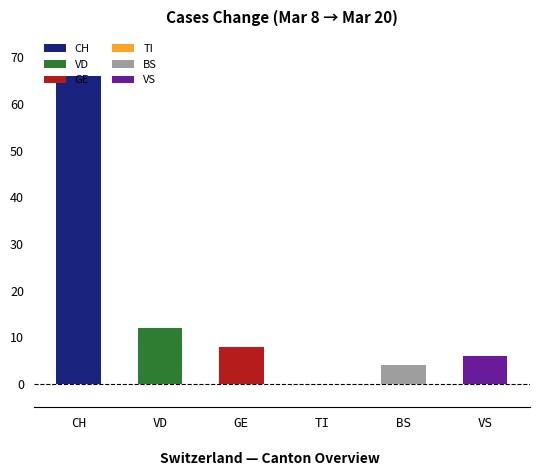

What is the sum of all values?

96